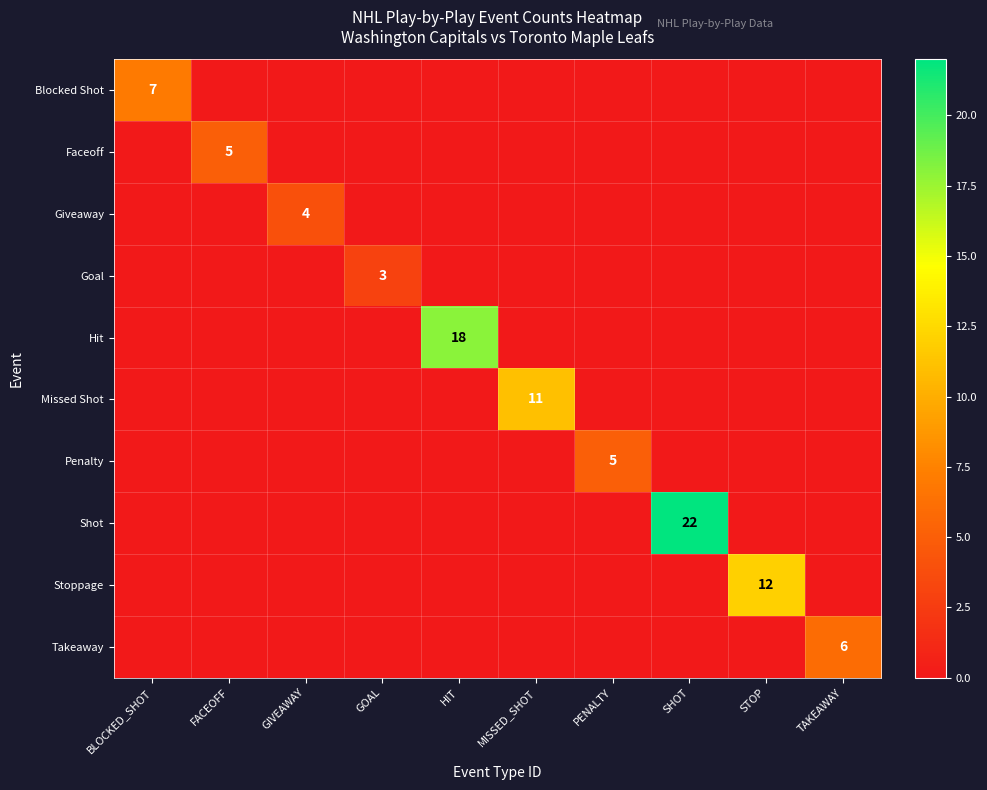

The value of Missed Shot at MISSED_SHOT is 11. True or false?

True